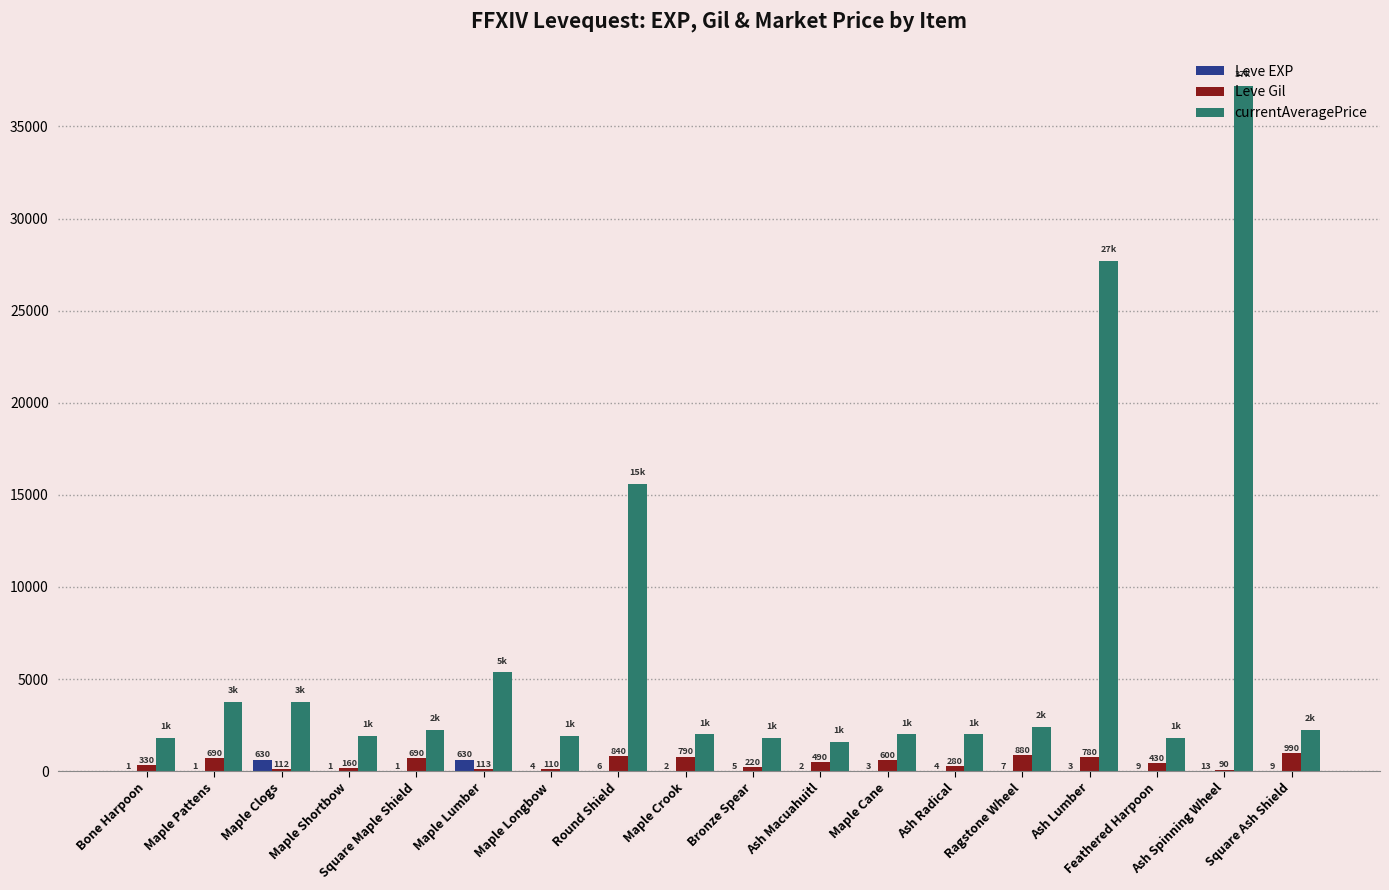

Which category has the highest value in the Leve Gil series?

Square Ash Shield